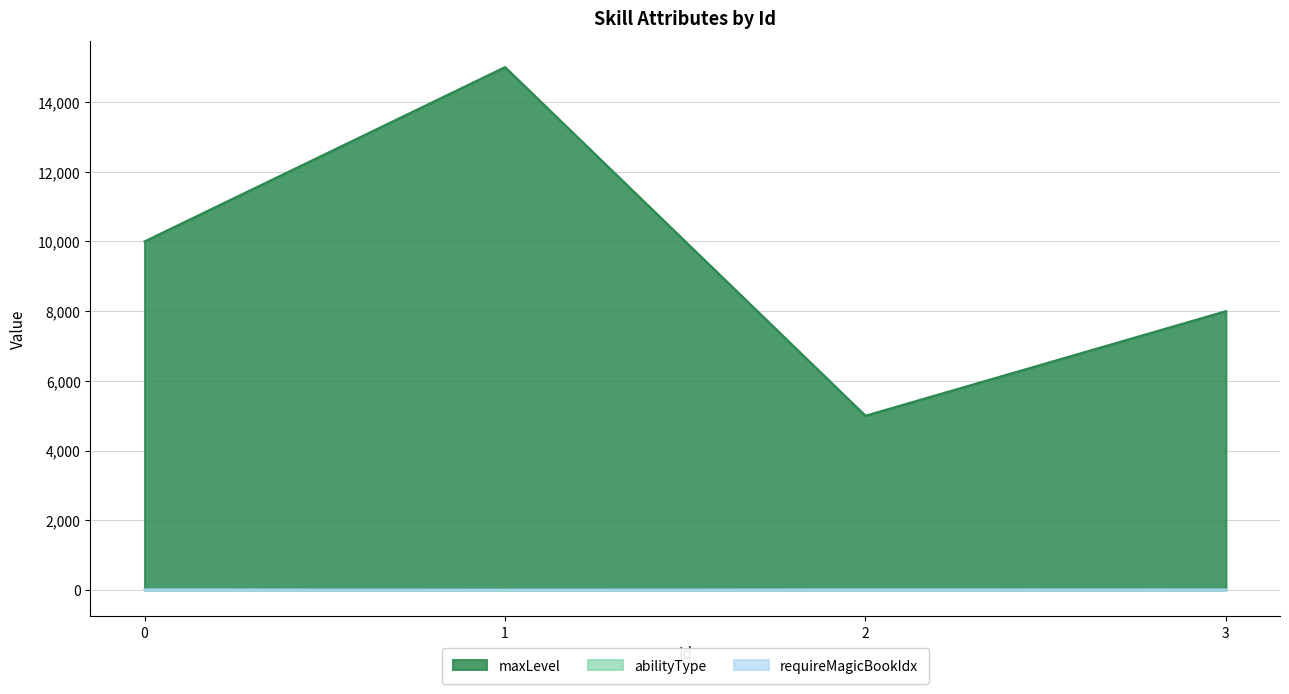

Between 2 and 3, which series saw the biggest shift?

maxLevel